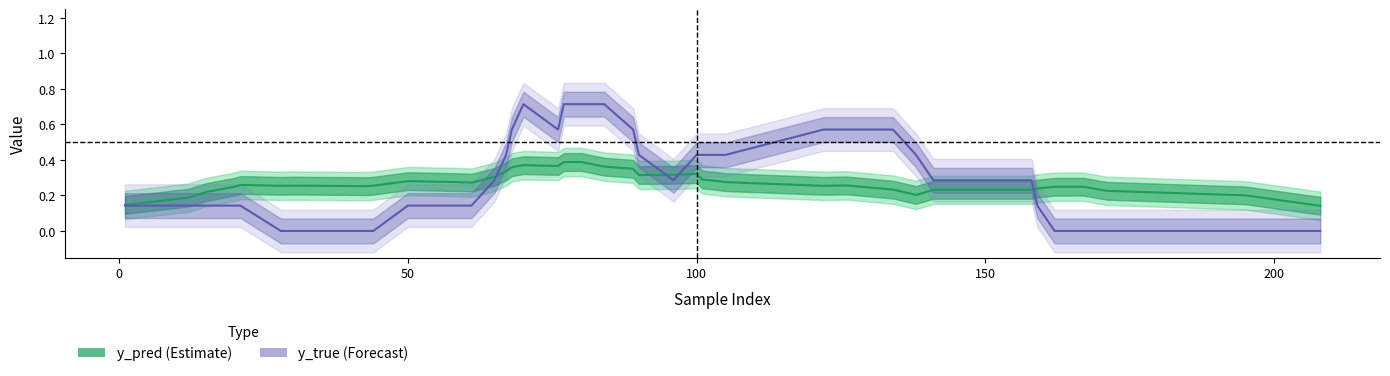

At 50, list the series in order from smallest to largest.

y_true, y_pred